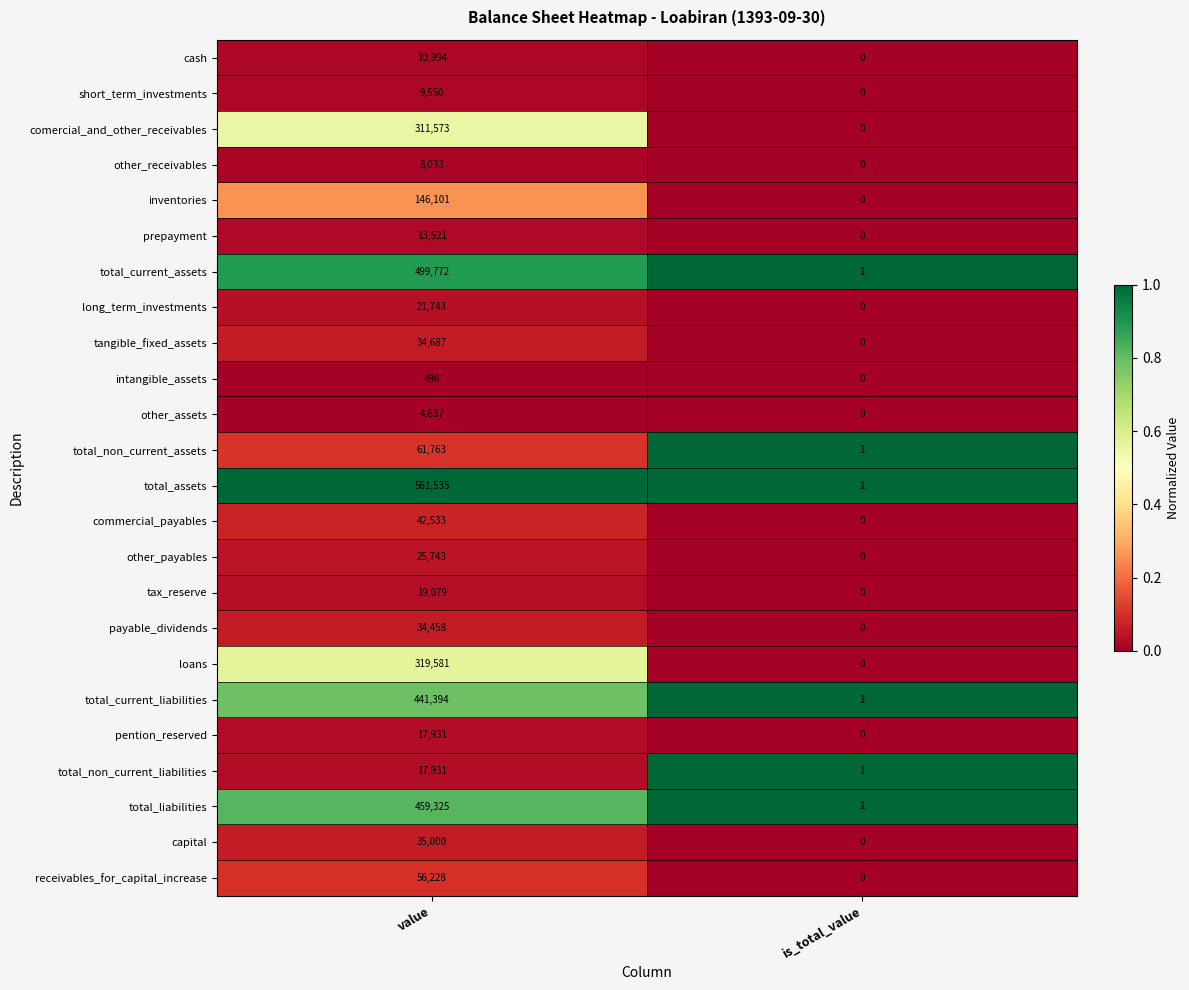

Which series has the largest total across all categories?

total_assets